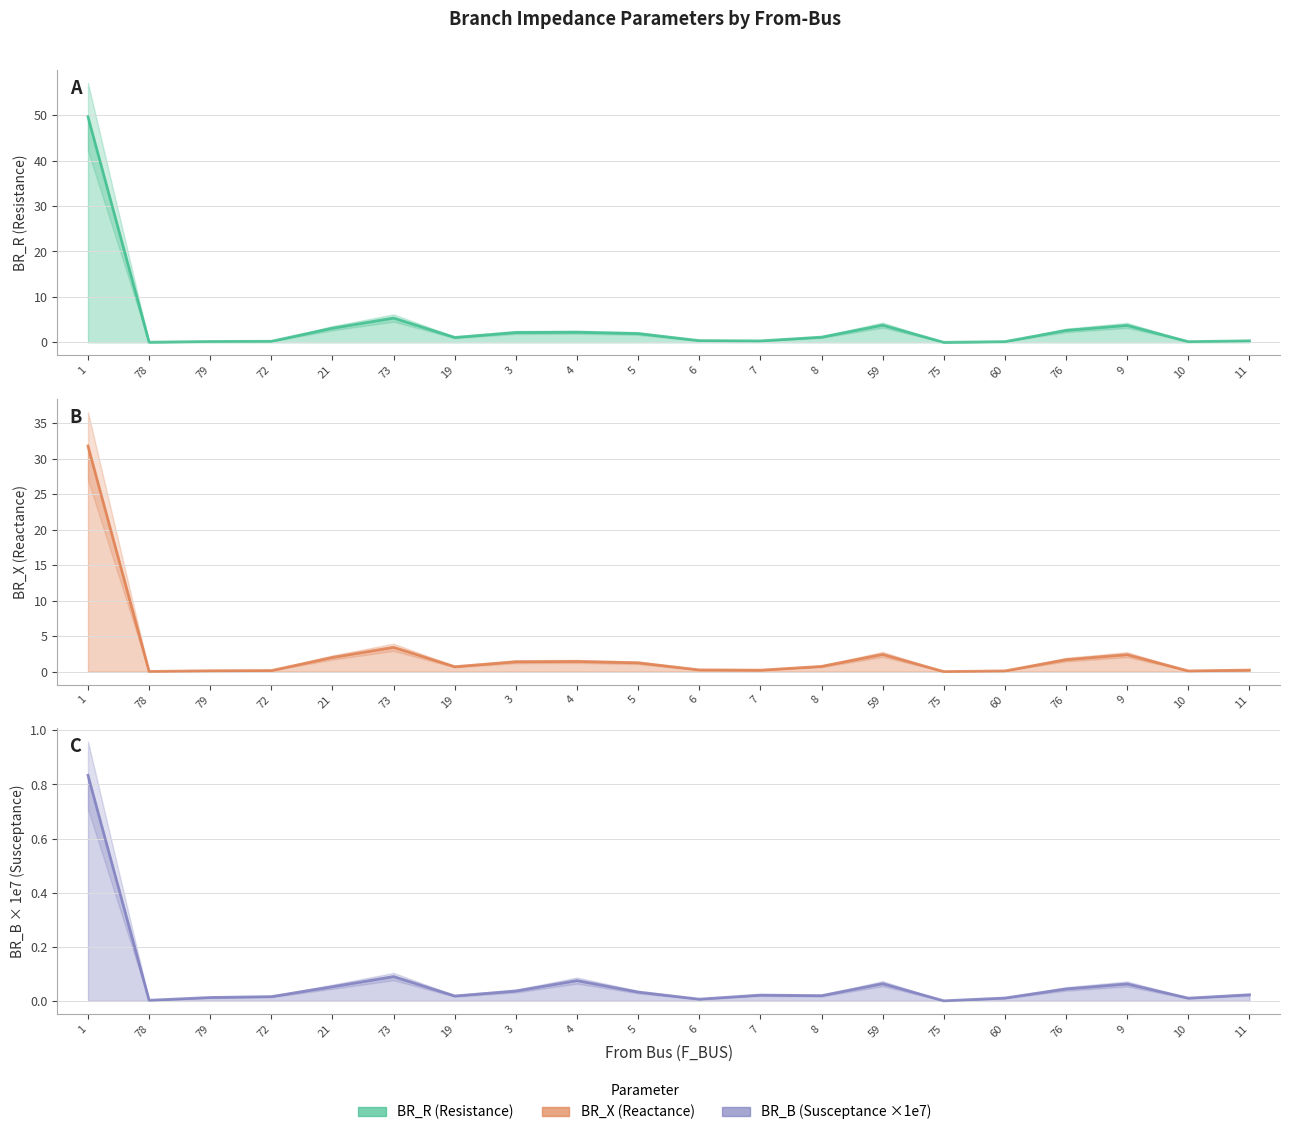

True or false: BR_X has a value of 0.0 at 78.

False